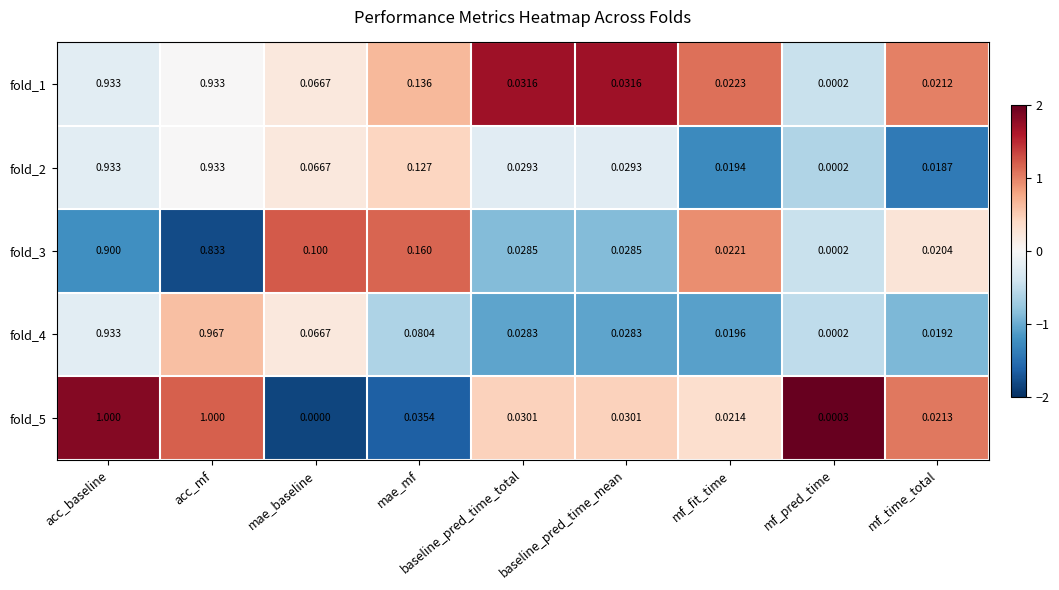

How many series are shown in this chart?

5